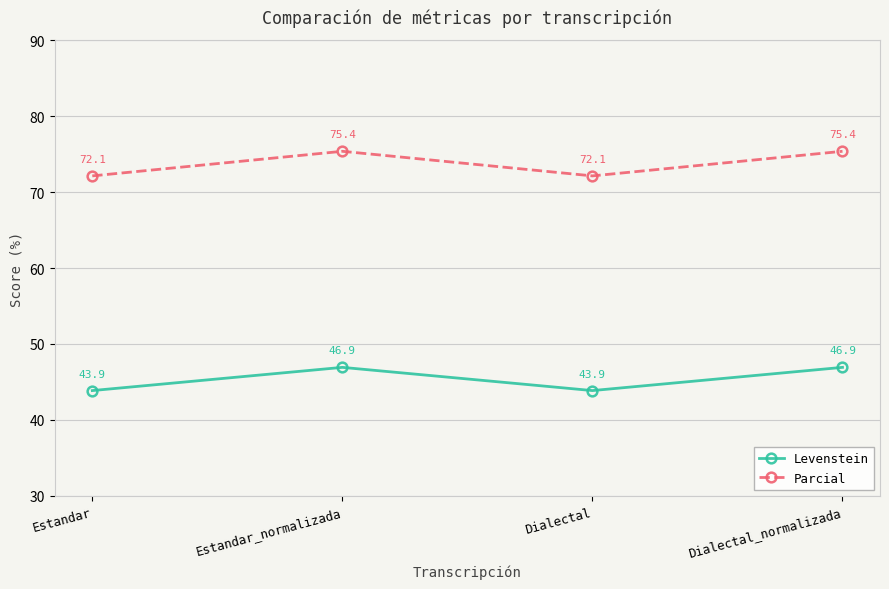

How many lines are shown in the chart?

2